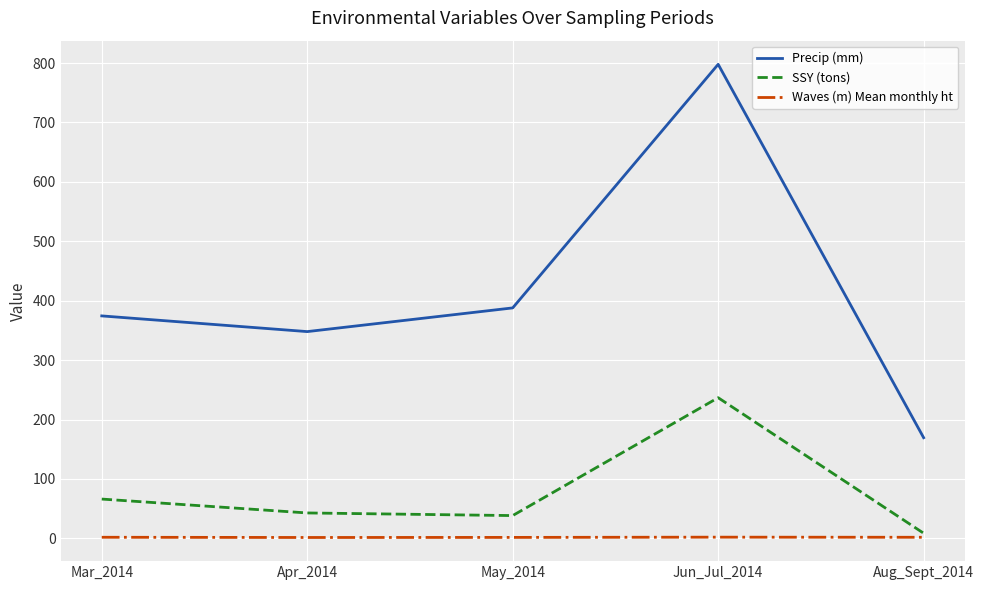

Is the value of Waves (m) Mean monthly ht at Aug_Sept_2014 greater than the value of Precip (mm) at Mar_2014?

No